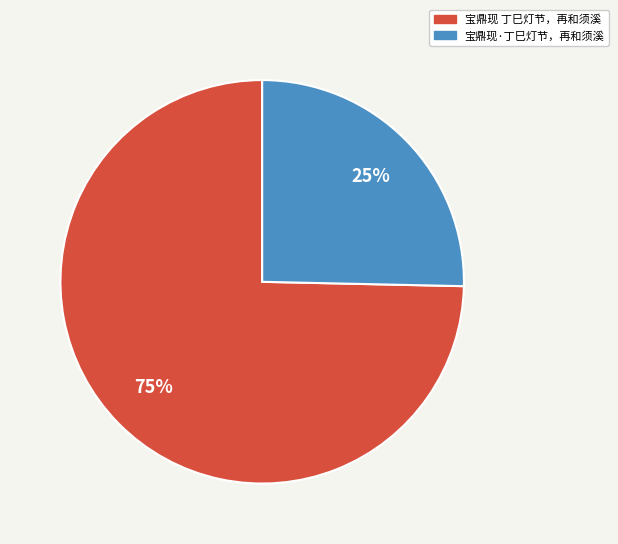

Which slice is the smallest?

宝鼎现·丁巳灯节，再和须溪